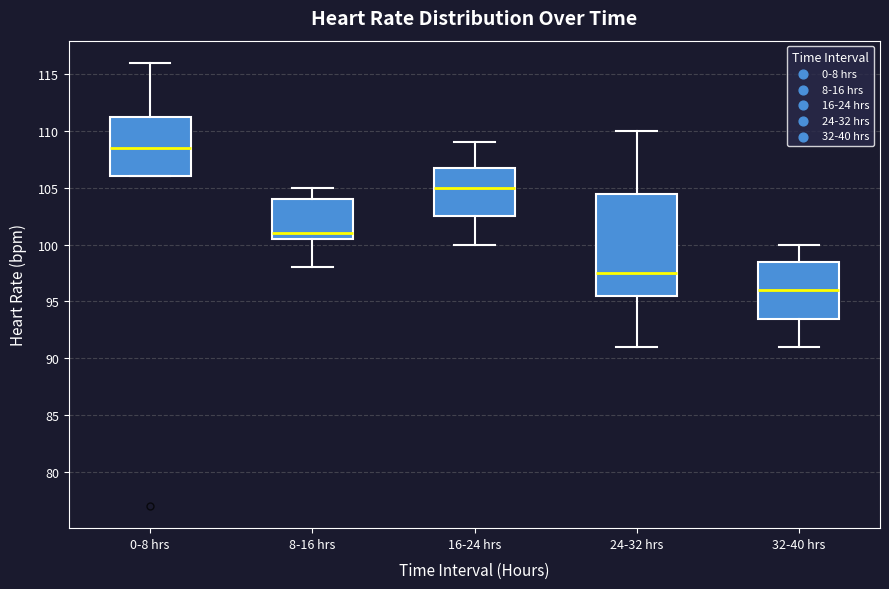

Which box has the highest median line?

0-8 hrs